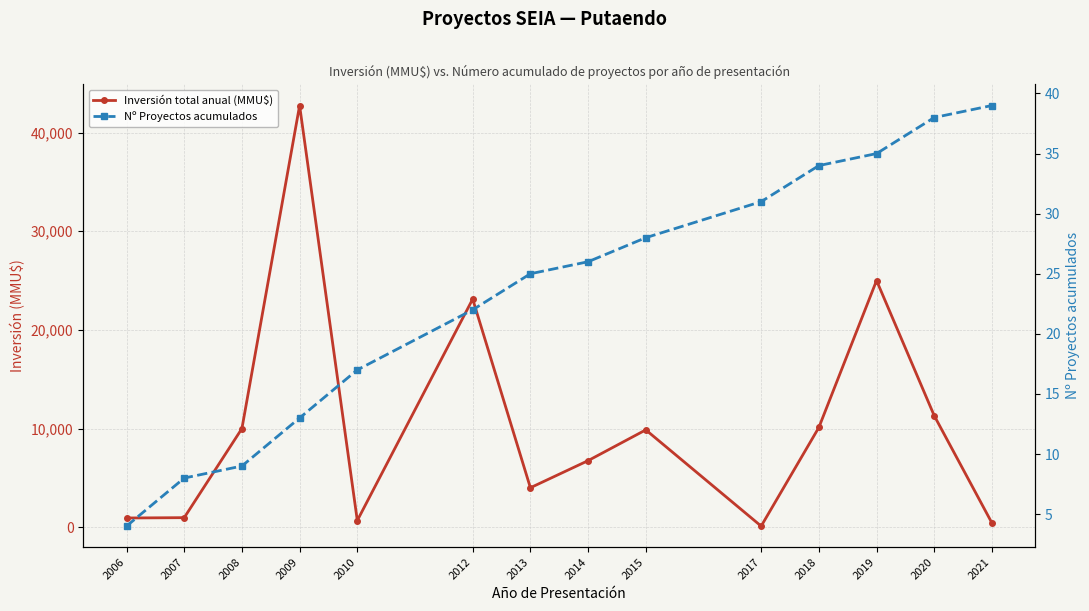

What is the total value across all series at 2010?

700